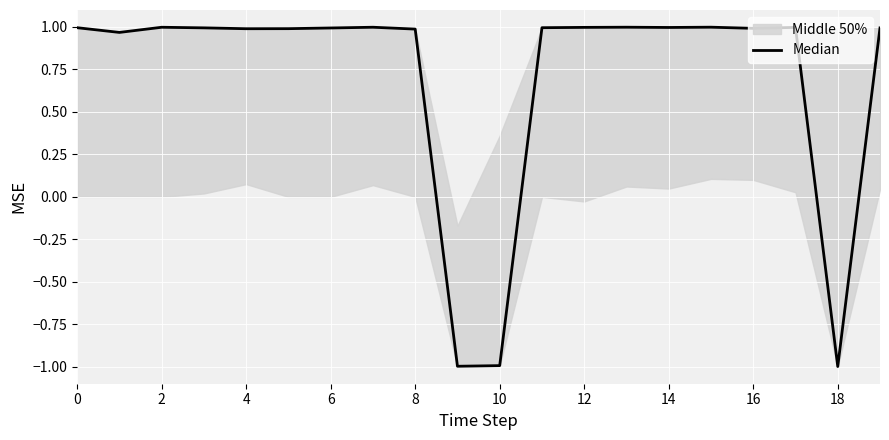

What is the change in value from 10 to 17?

+2.0